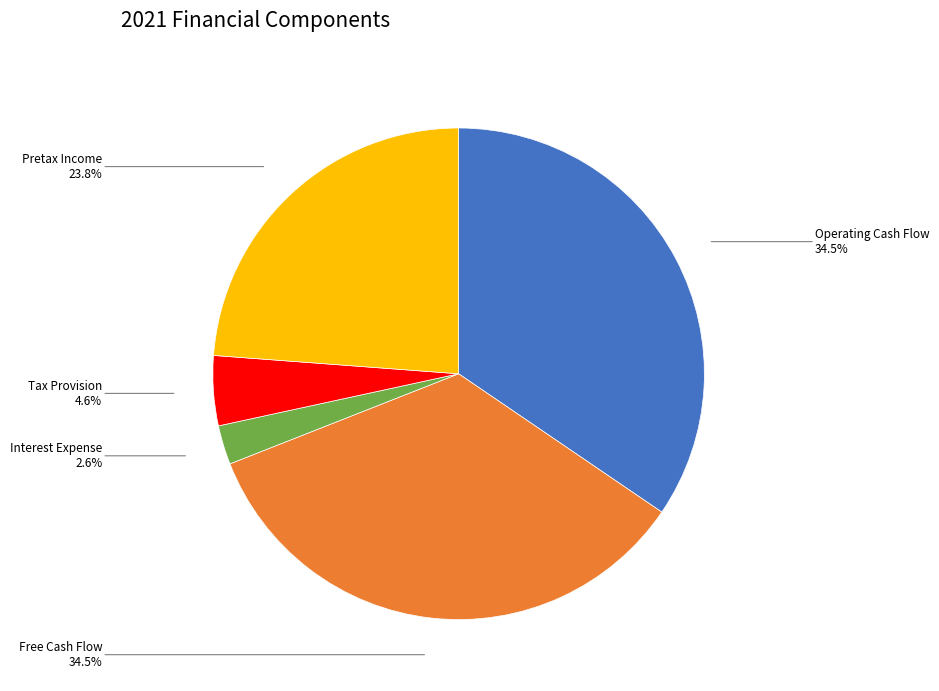

Is it true that Operating Cash Flow is 29% of the pie?

False